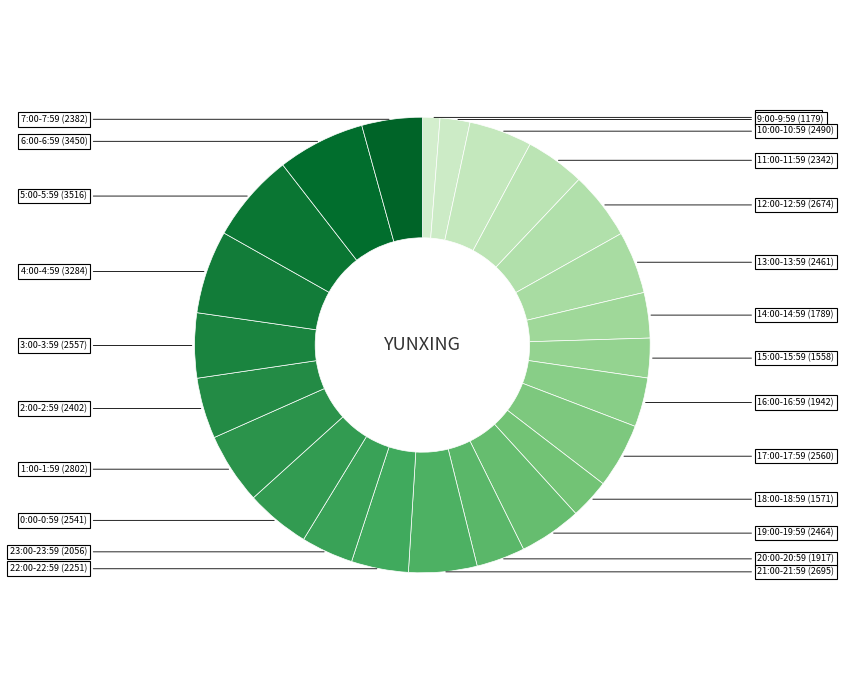

To the nearest percent, what is the average slice percentage?

4%